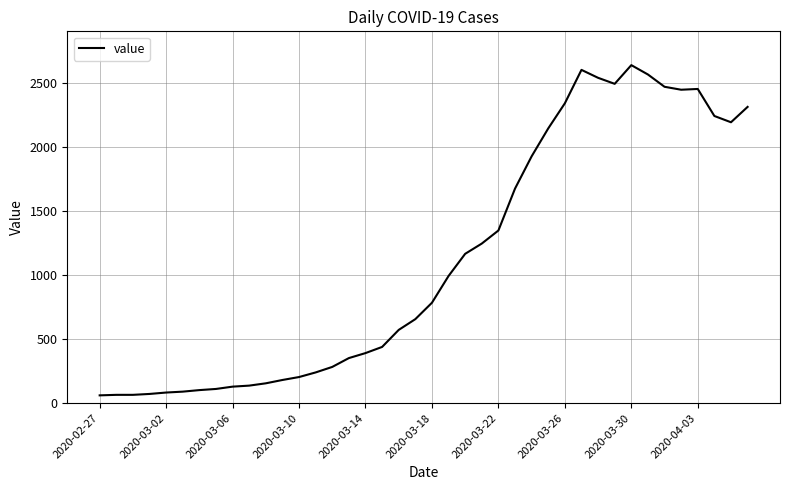

What is the maximum value shown in the chart?

2639